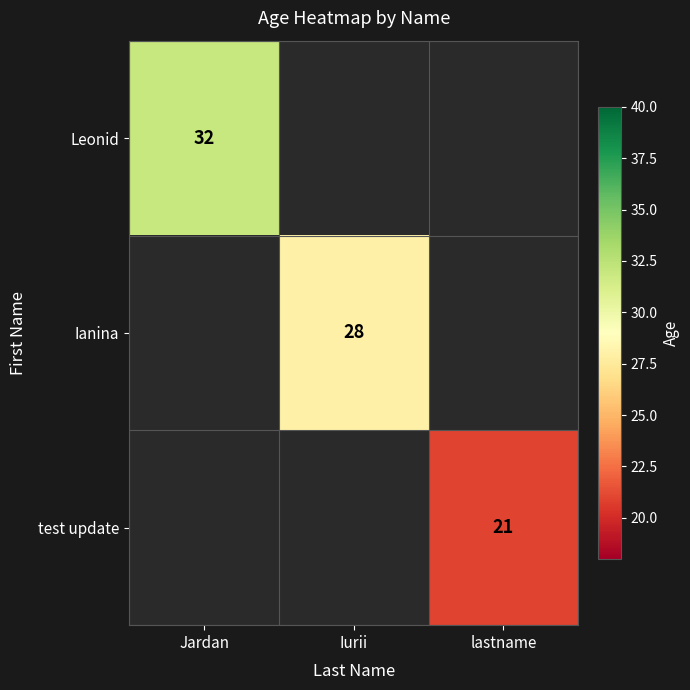

At how many categories does at least one series exceed 31?

1